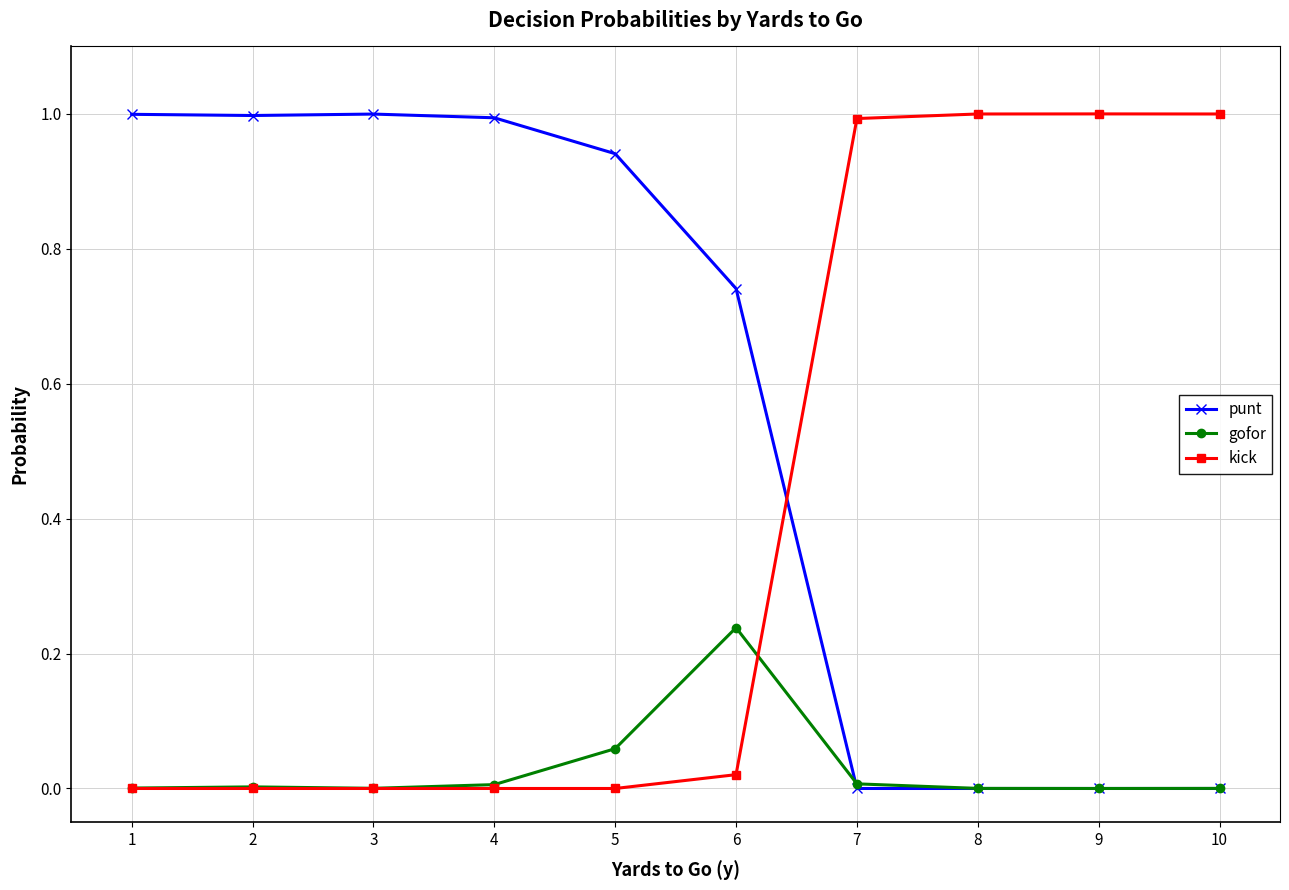

Is it true that punt equals 0.5 at 1?

False